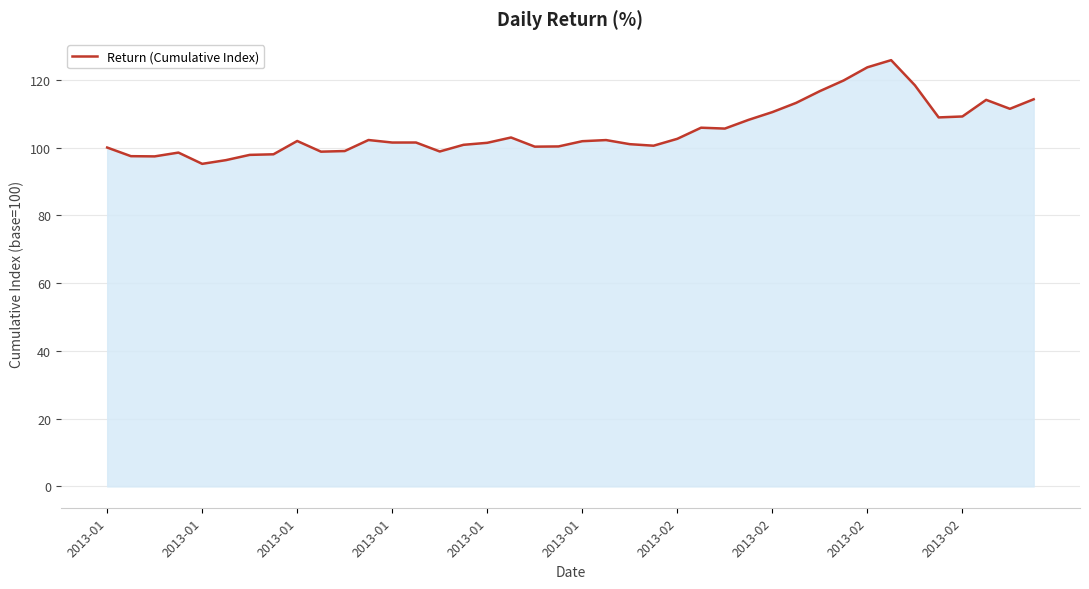

What is the difference between the maximum and minimum values?

30.6